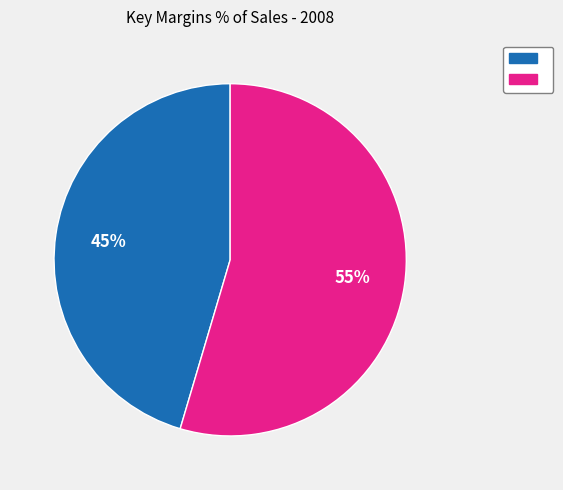

Does any single category account for the majority?

Yes